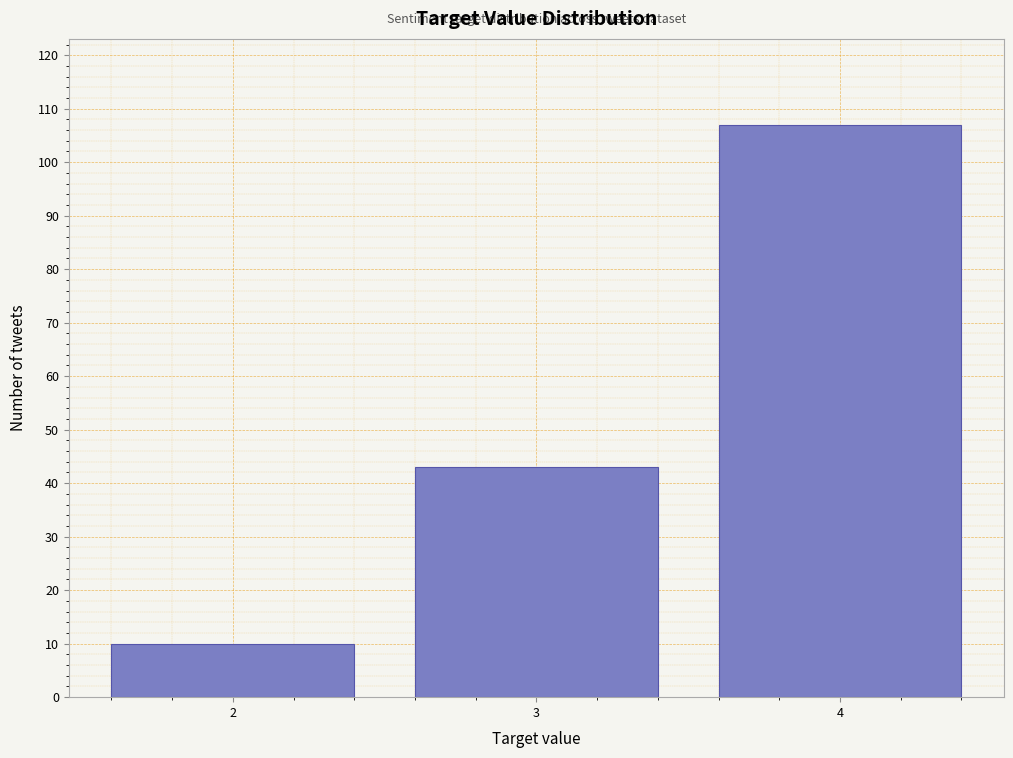

Reading left to right, extract all data points from this chart.

2=10	3=43	4=107